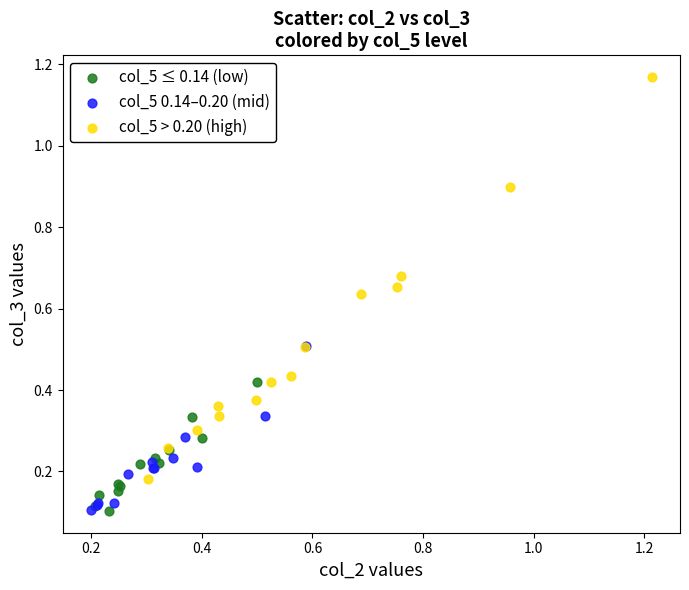

Which series contains the highest Y value?

col_5 > 0.20 (high)